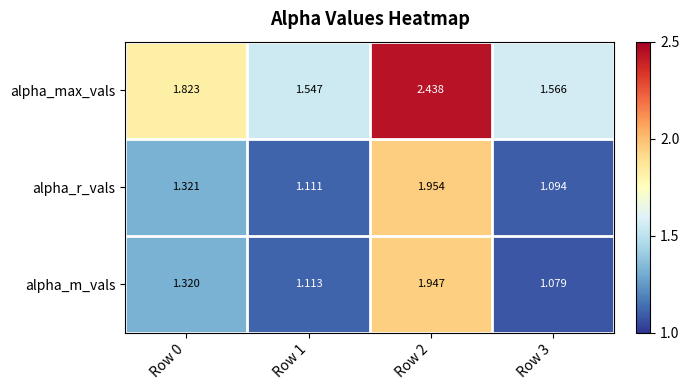

Which label corresponds to the largest value in the chart?

Row 2